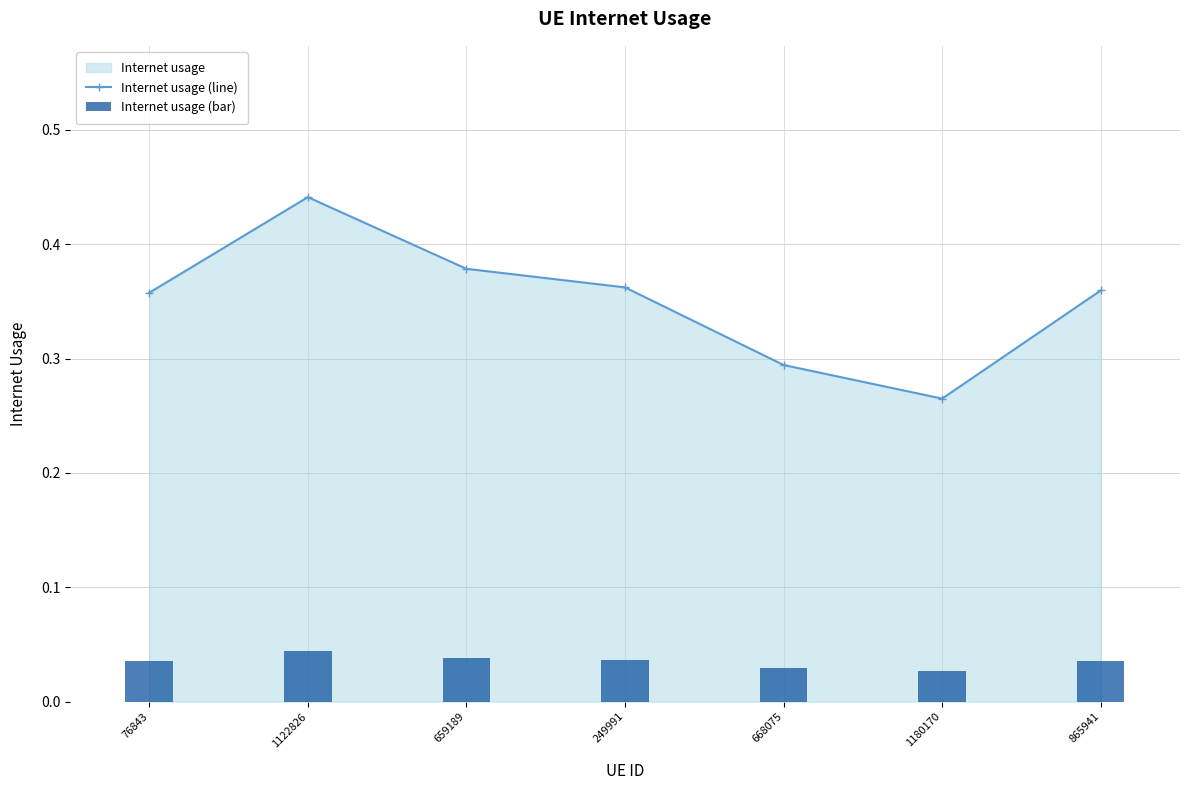

At which category is the sum across all series the highest?

1122826